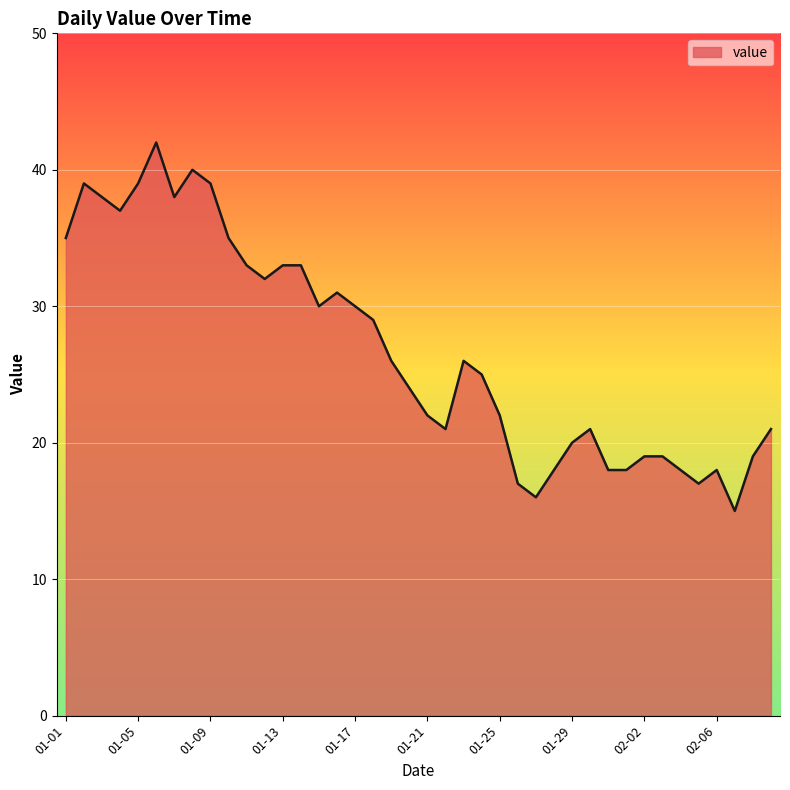

What is the maximum value shown in the chart?

42